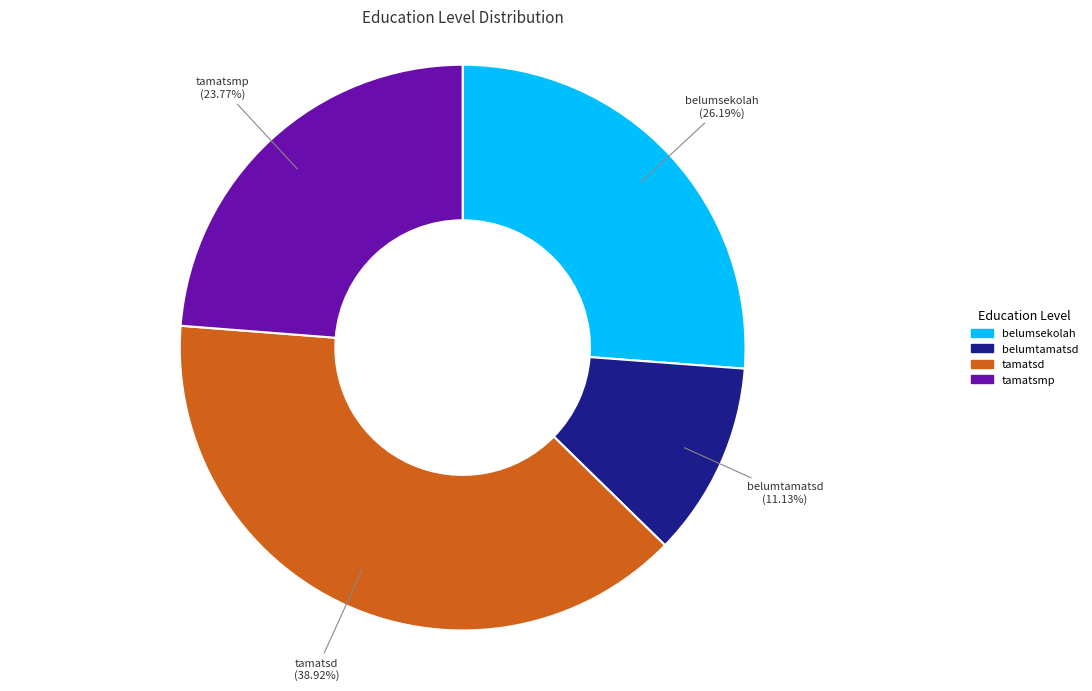

Do belumtamatsd and belumsekolah together represent more than half of the pie?

No